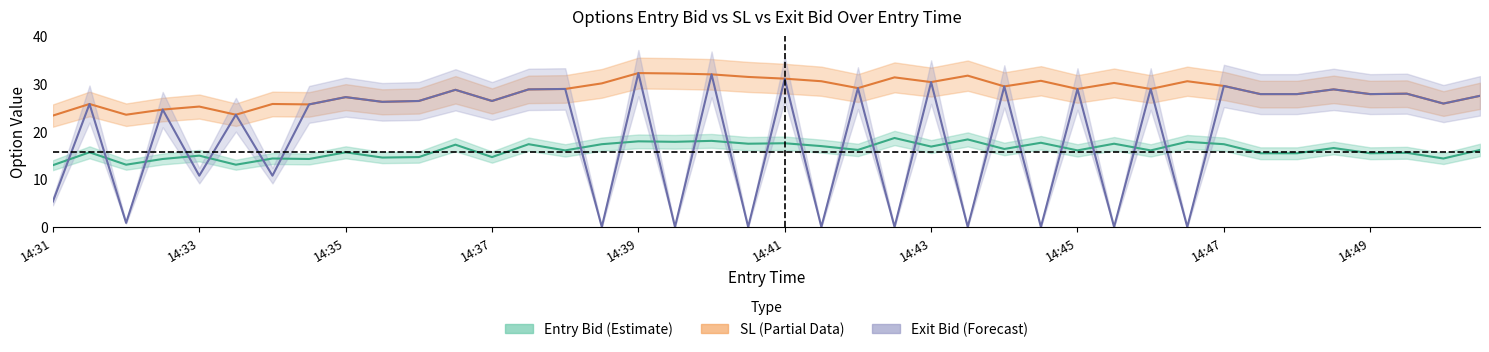

Does the chart display data point markers on the line(s)?

No